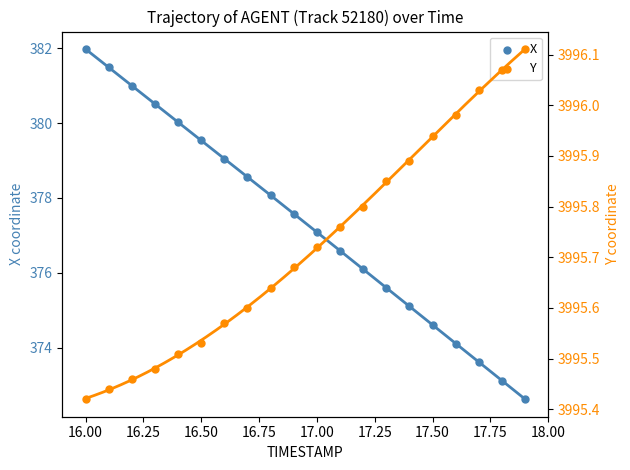

At how many categories does at least one series exceed 1348?

20